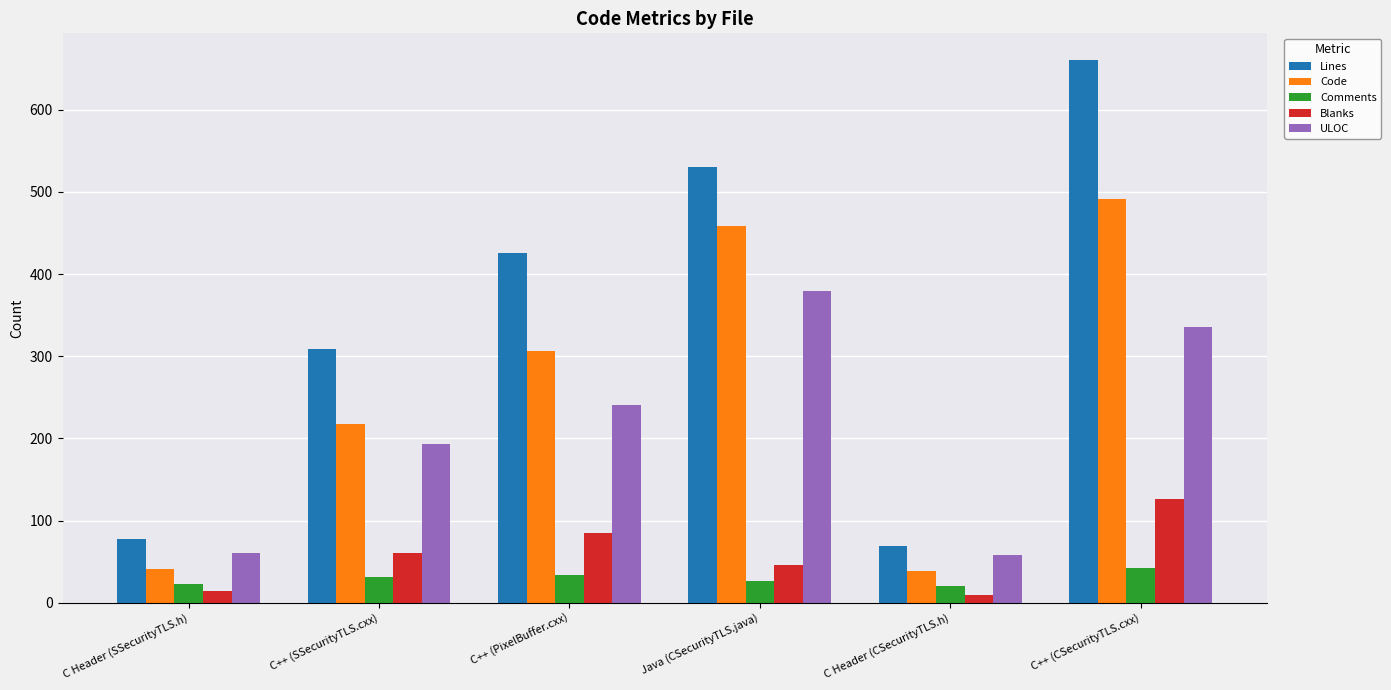

Count the number of categories in the chart.

6